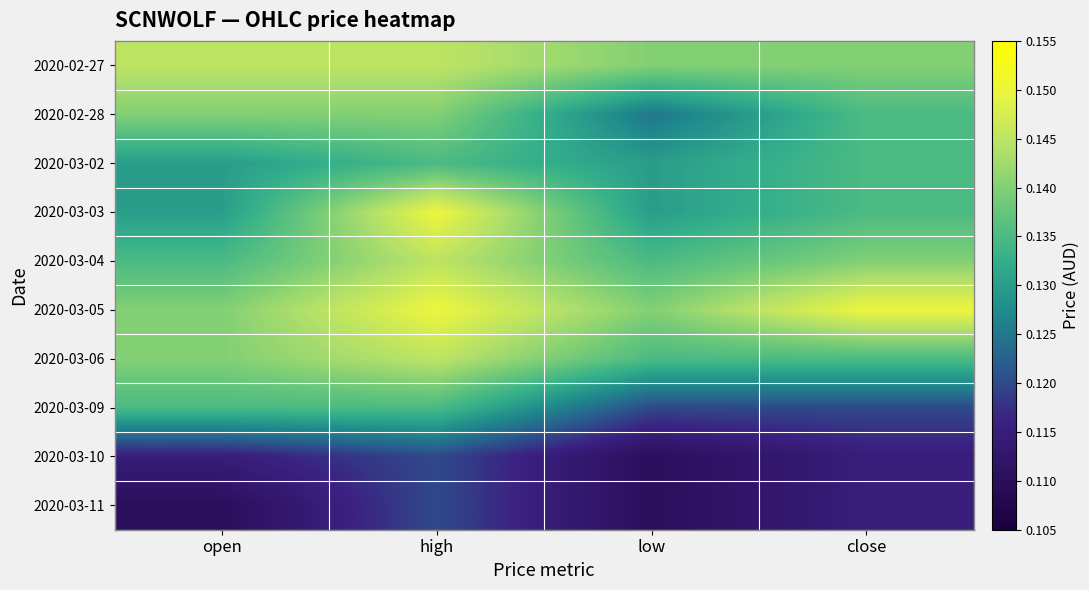

At how many categories does at least one series exceed 0?

4